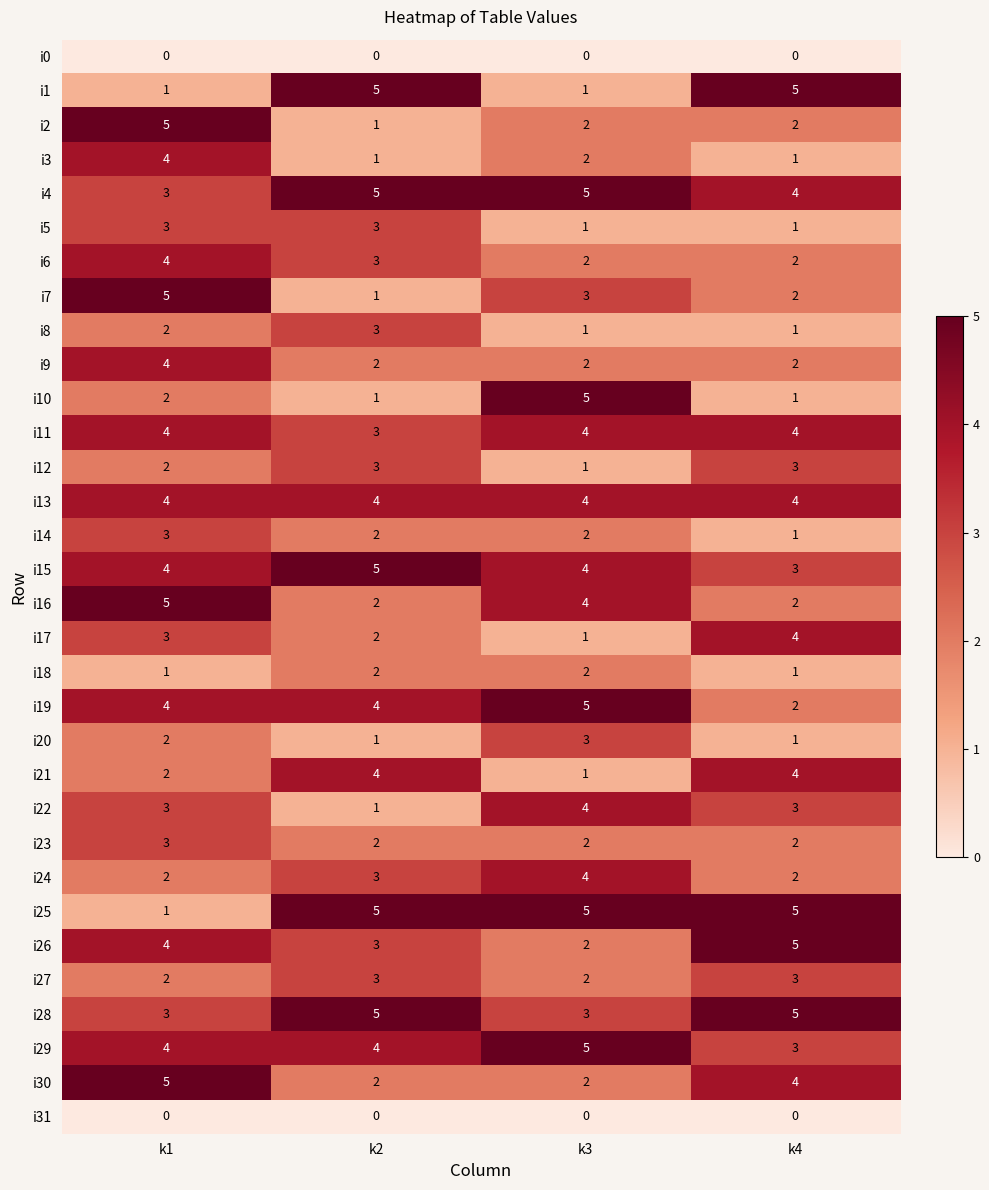

What is the difference between the highest and lowest values at k2?

5